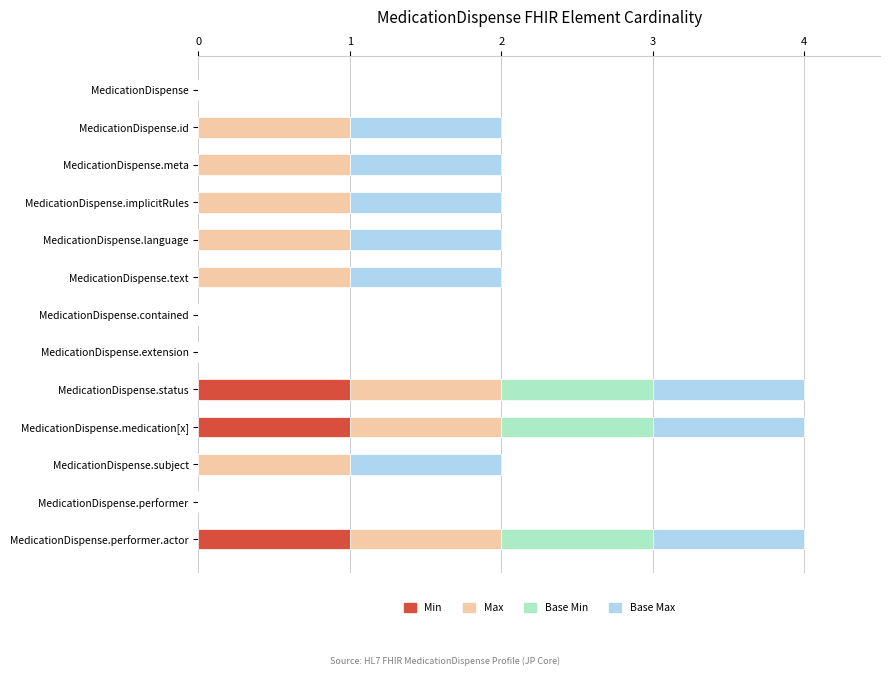

Is it true that Min equals 1 at MedicationDispense.medication[x]?

True